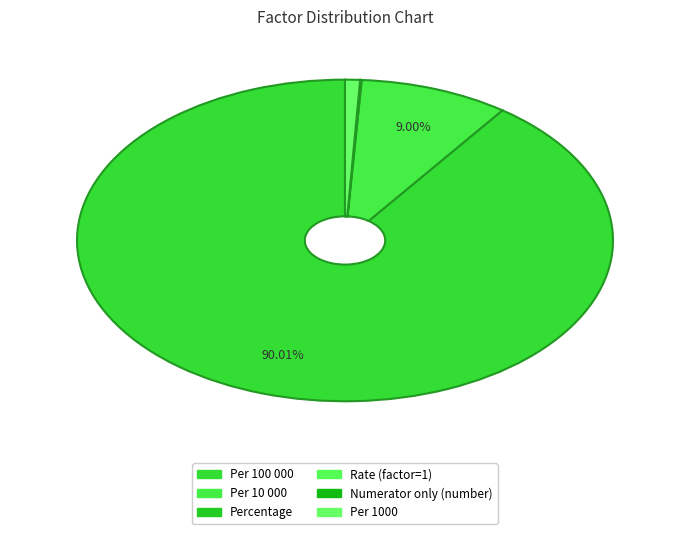

How many slices are in this pie chart?

6